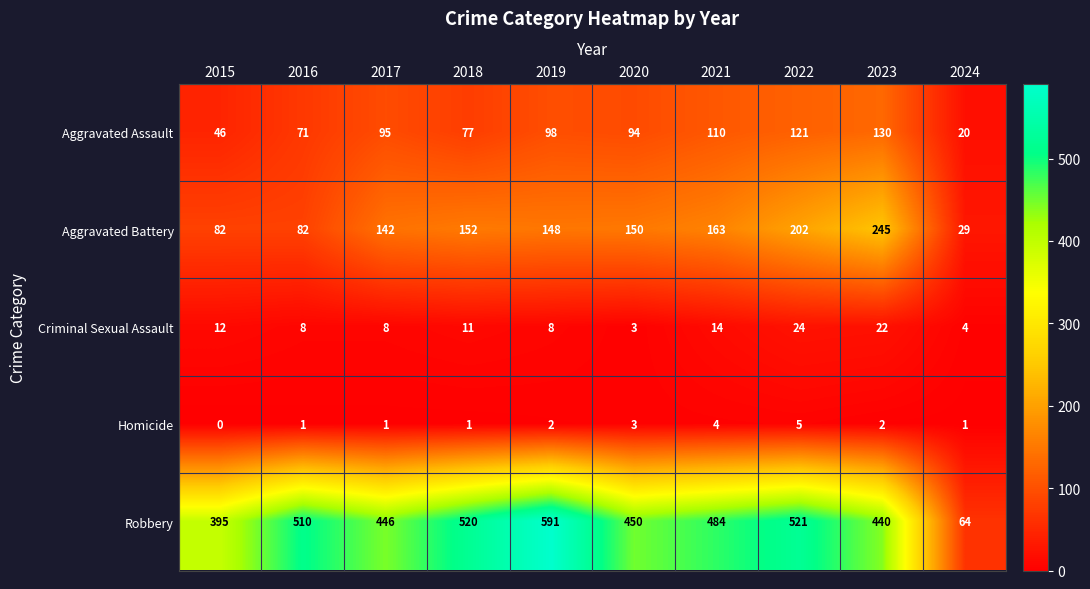

What is the difference between the highest and lowest values at 2024?

63